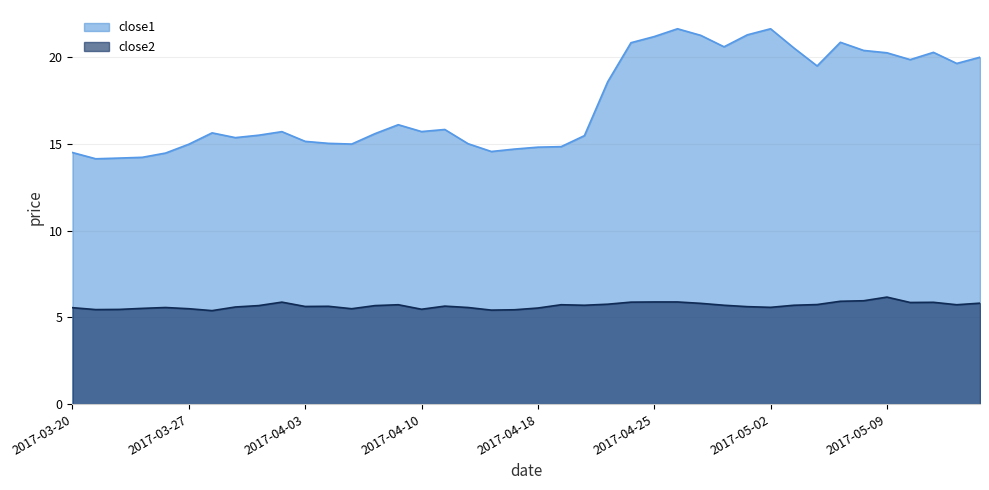

What is the difference between the maximum and minimum values in the close2 series?

0.8